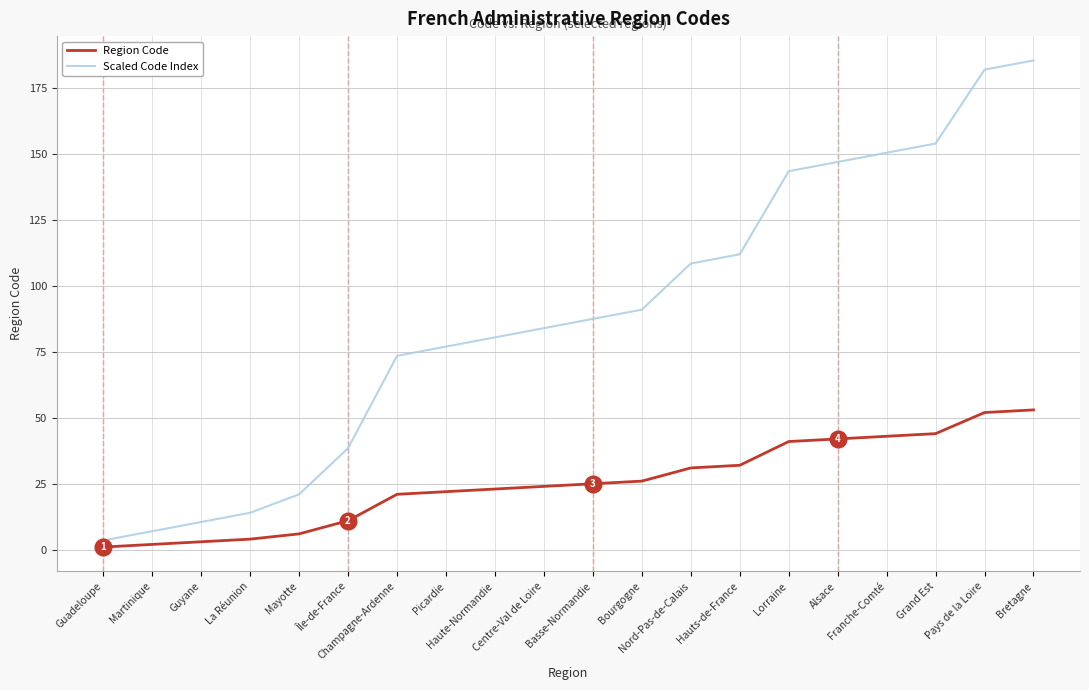

Rank the series by their maximum value, from highest to lowest.

Scaled Code Index, Region Code